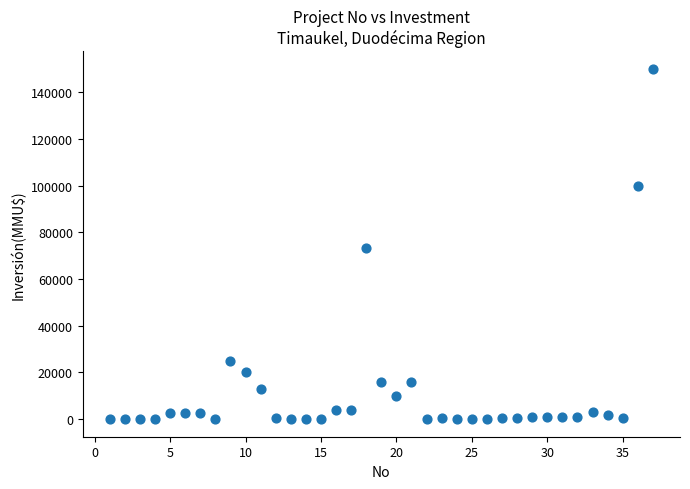

What is the range of Y values (max minus min)?

150000